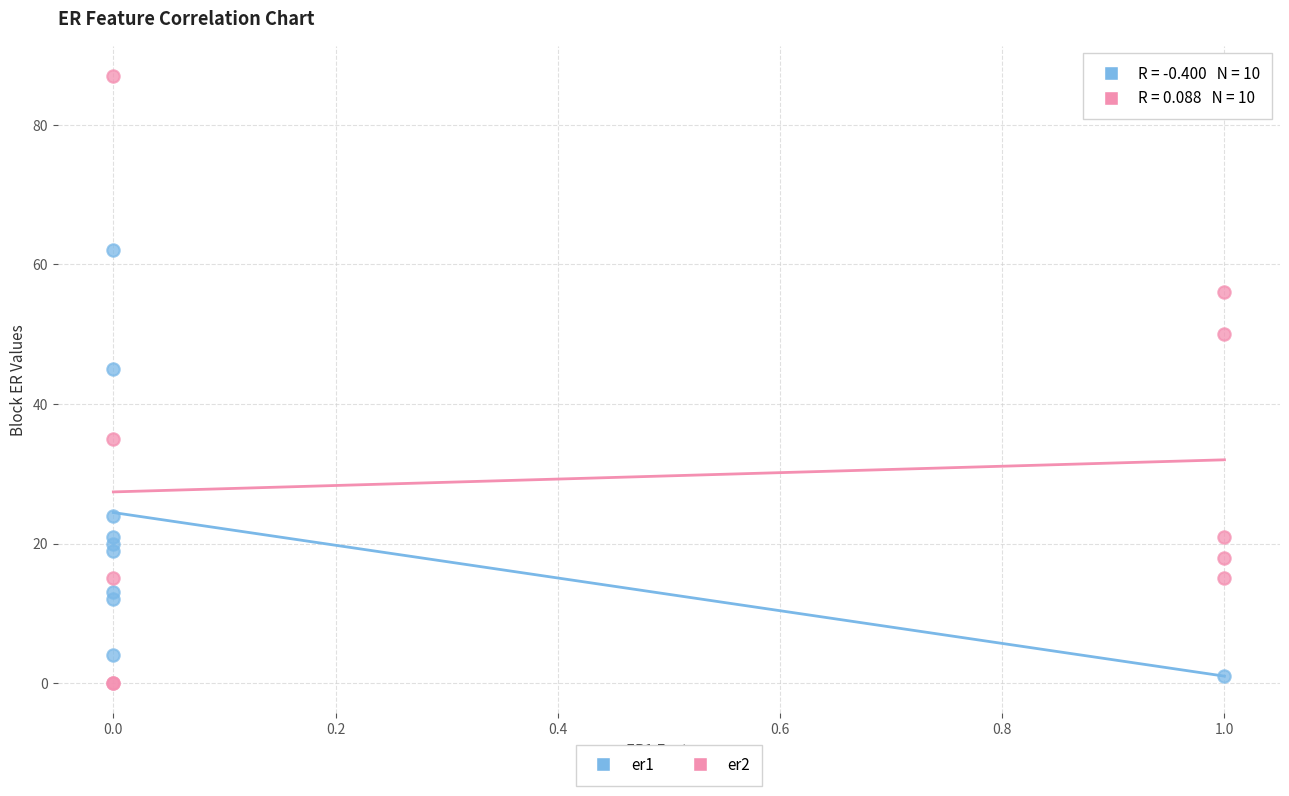

Which series reaches the maximum Y coordinate?

er2